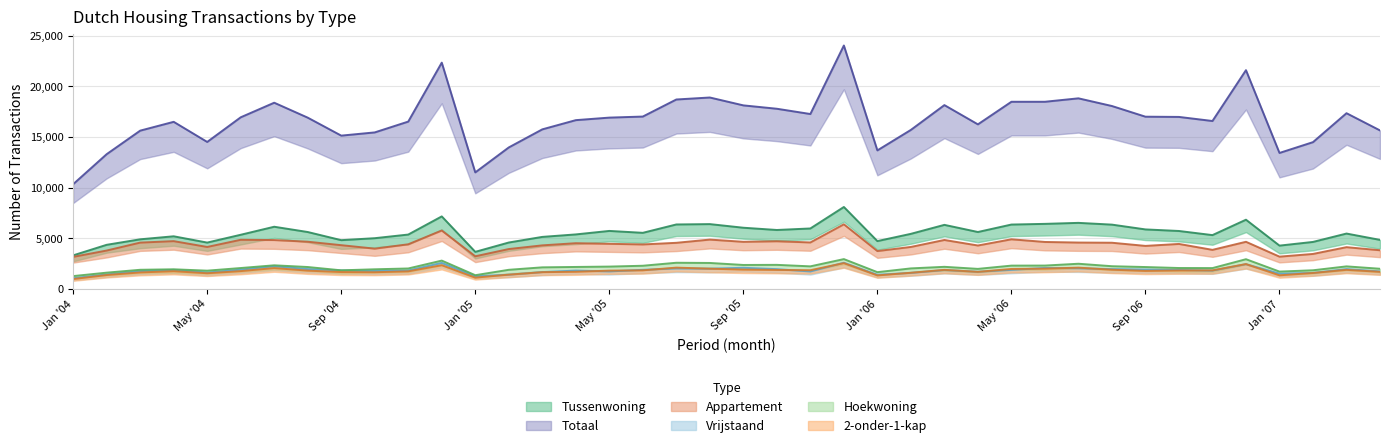

Reading left to right, what are all the values shown in this chart?

Tussenwoning: 3294	4337	4880	5179	4557	5330	6123	5602	4796	4991	5351	7146	3641	4564	5119	5365	5710	5522	6349	6384	6026	5803	5953	8077	4704	5422	6310	5603	6340	6408	6507	6333	5859	5704	5296	6819	4257	4622	5450	4824
Totaal: 10329	13298	15624	16496	14507	16943	18386	16909	15132	15450	16519	22348	11495	13964	15751	16662	16913	17017	18704	18901	18123	17789	17268	24042	13671	15698	18150	16245	18479	18479	18819	18059	17004	16981	16578	21604	13419	14487	17349	15646
Appartement: 3144	3770	4554	4699	4124	4832	4807	4642	4300	3958	4388	5749	3201	3917	4282	4496	4437	4374	4534	4853	4633	4689	4571	6366	3719	4127	4815	4269	4883	4618	4560	4542	4229	4423	3838	4634	3167	3434	4104	3798
Vrijstaand: 1033	1407	1737	1859	1592	1882	2220	1934	1806	1751	1796	2546	1227	1382	1638	1789	1704	1865	1998	1975	2066	1930	1700	2565	1377	1558	1840	1672	1859	2051	2016	1936	1889	1852	1787	2421	1486	1558	1935	1706
Hoekwoning: 1244	1584	1868	1916	1781	2041	2310	2141	1814	1917	1997	2776	1333	1866	2109	2148	2184	2267	2563	2543	2345	2355	2207	2924	1632	2005	2161	1957	2280	2285	2465	2220	2139	2043	2035	2914	1690	1819	2205	1969
2-onder-1-kap: 951	1350	1606	1727	1524	1736	2038	1784	1644	1625	1713	2322	1092	1387	1633	1670	1784	1814	2081	1975	1887	1851	1825	2526	1311	1575	1861	1664	1949	1980	2080	1875	1755	1800	1809	2433	1319	1552	1861	1666